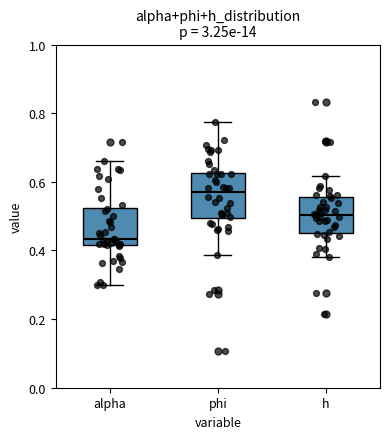

Which box is the tallest, from its lower edge to its upper edge?

phi